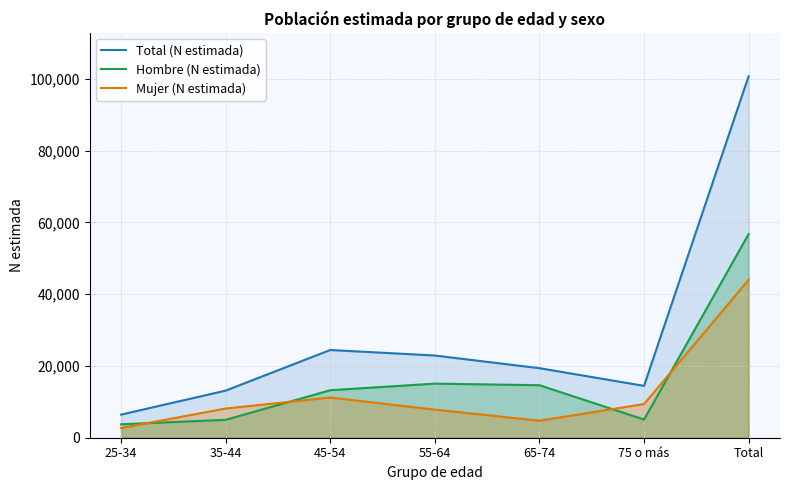

How many times do Hombre (N estimada) and Mujer (N estimada) cross each other?

4